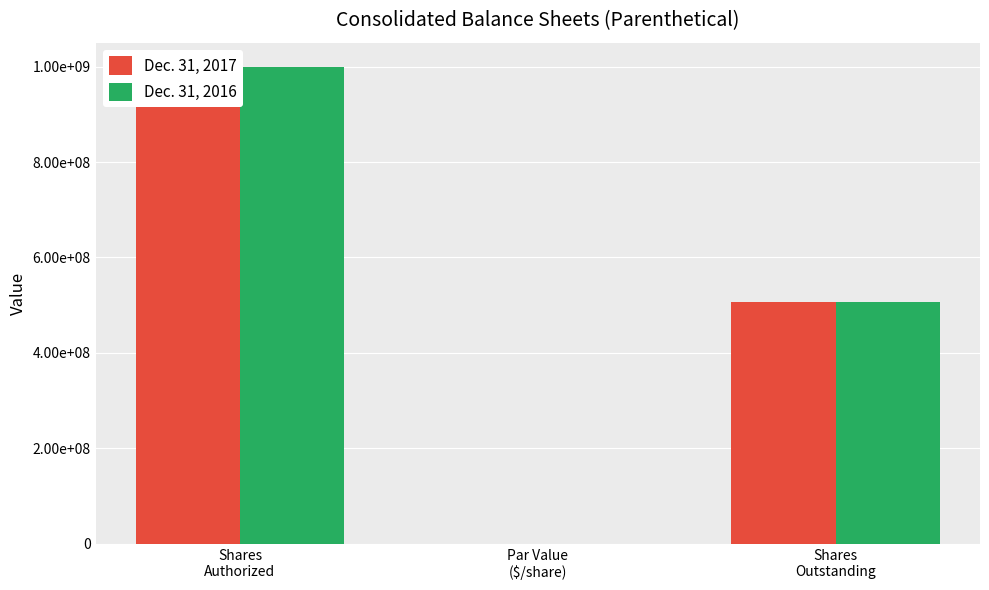

What is the smallest value displayed?

2.5